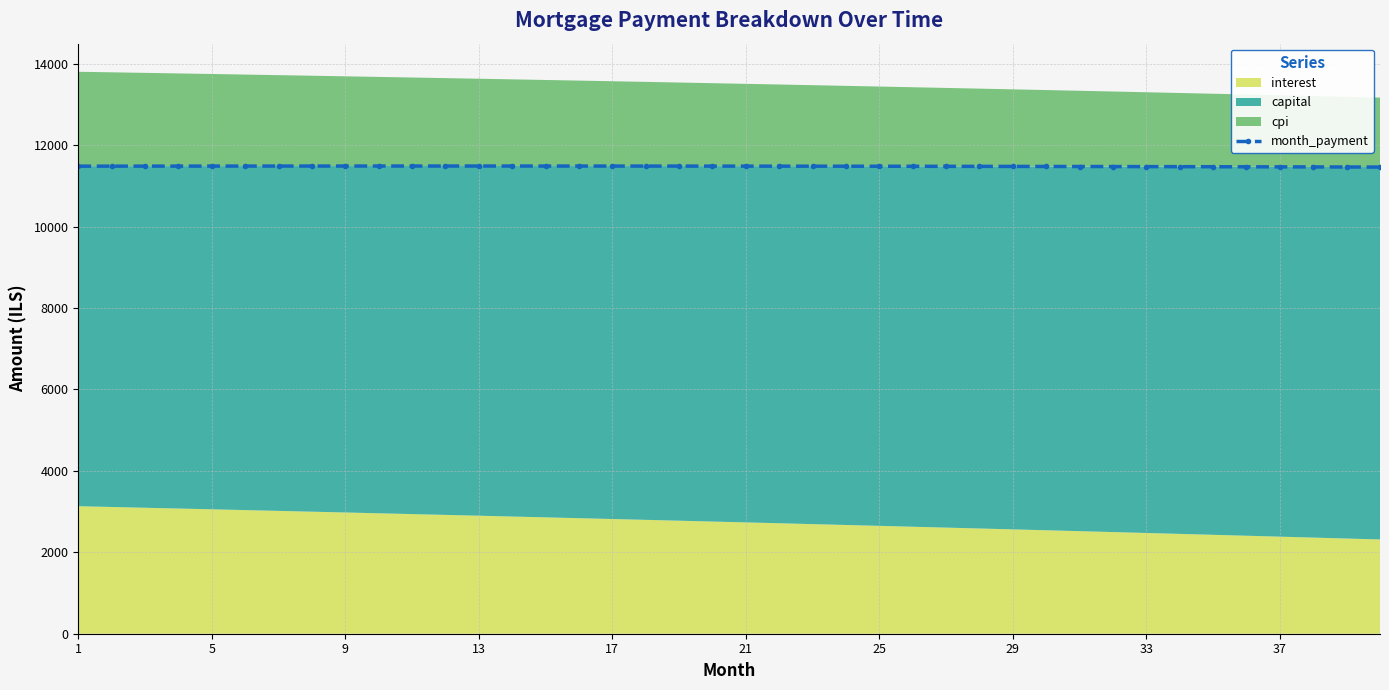

How many data points in month_payment are less than 11485?

18